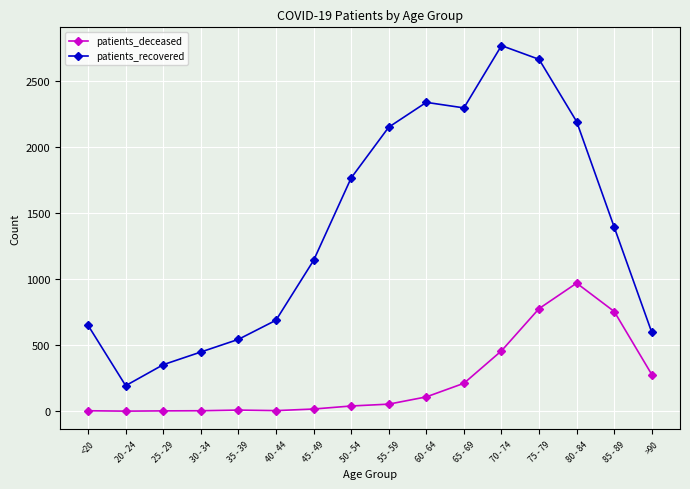

True or false: patients_deceased and patients_recovered intersect in this chart.

False